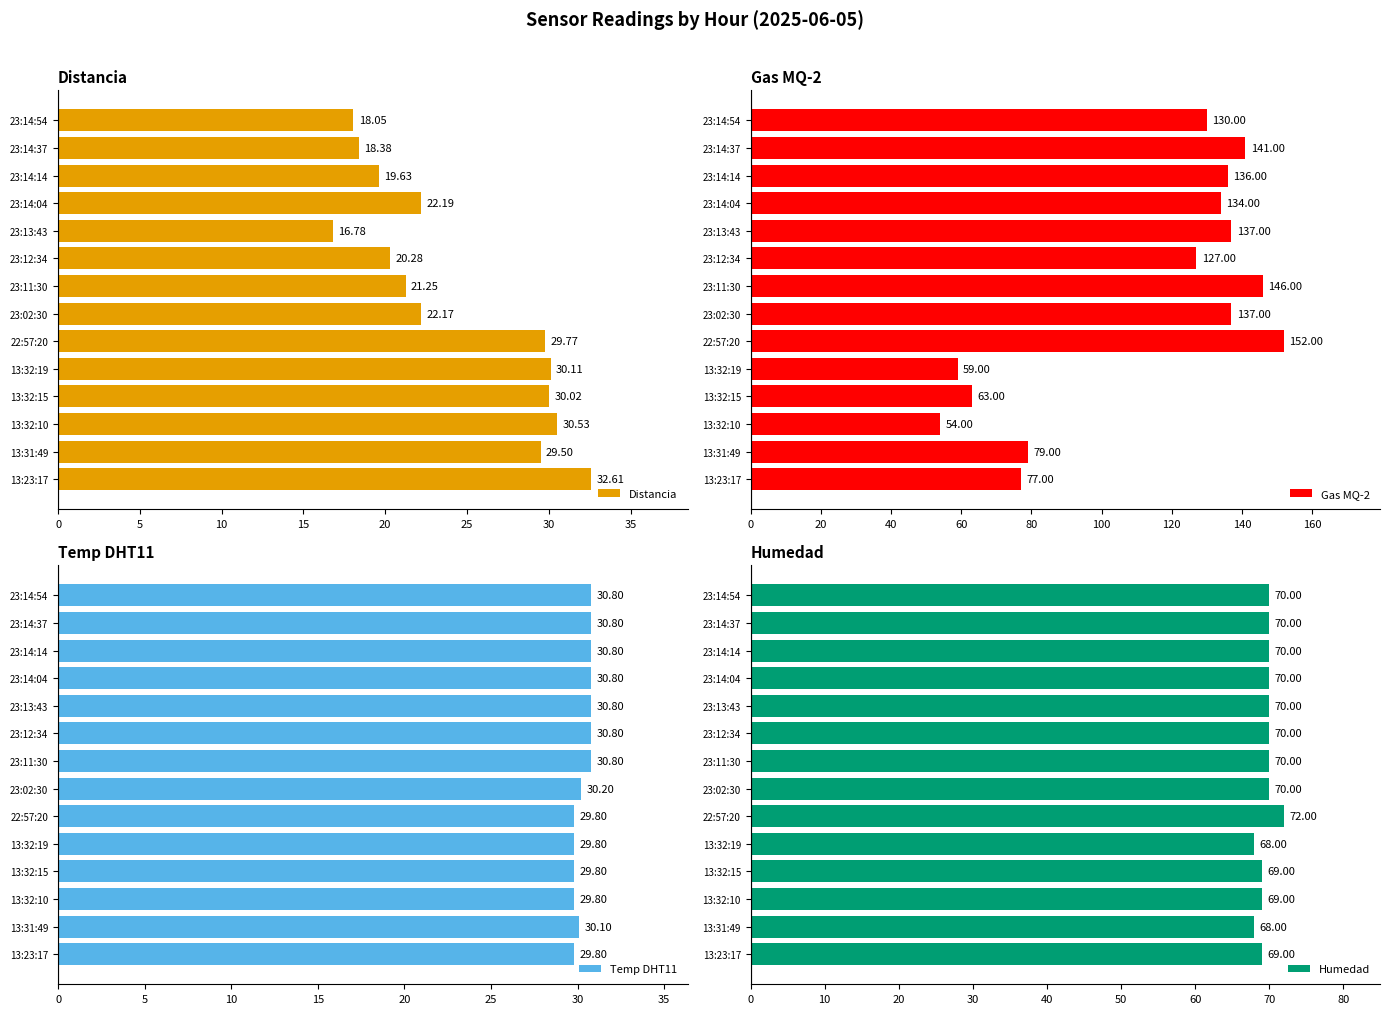

What is the maximum value for Distancia?

32.6